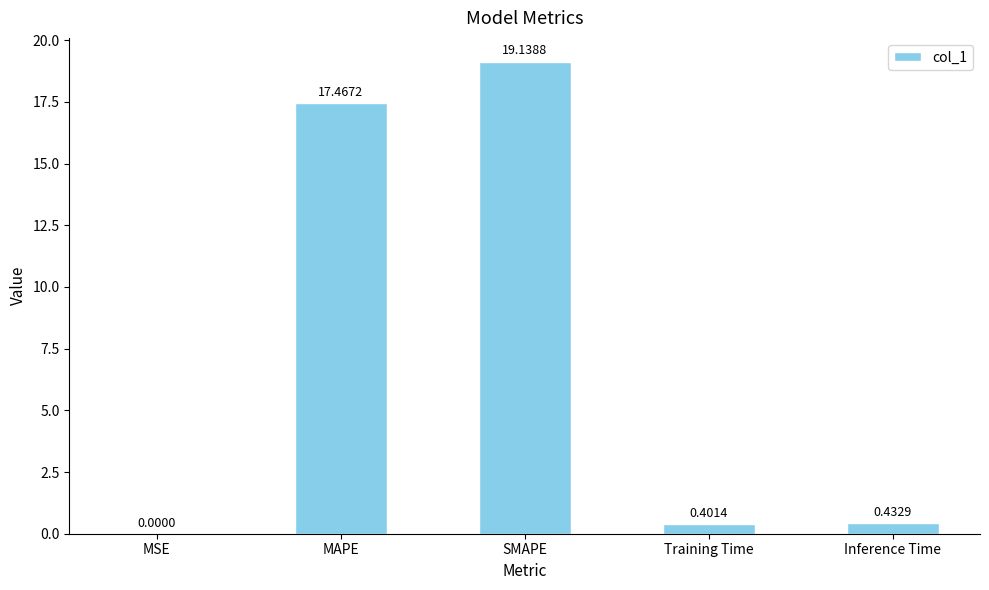

At which category does the chart reach its peak across all series?

SMAPE